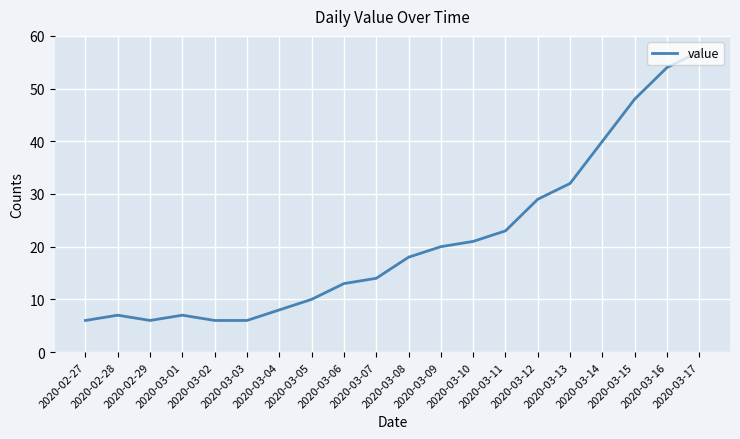

How many lines are shown in the chart?

1